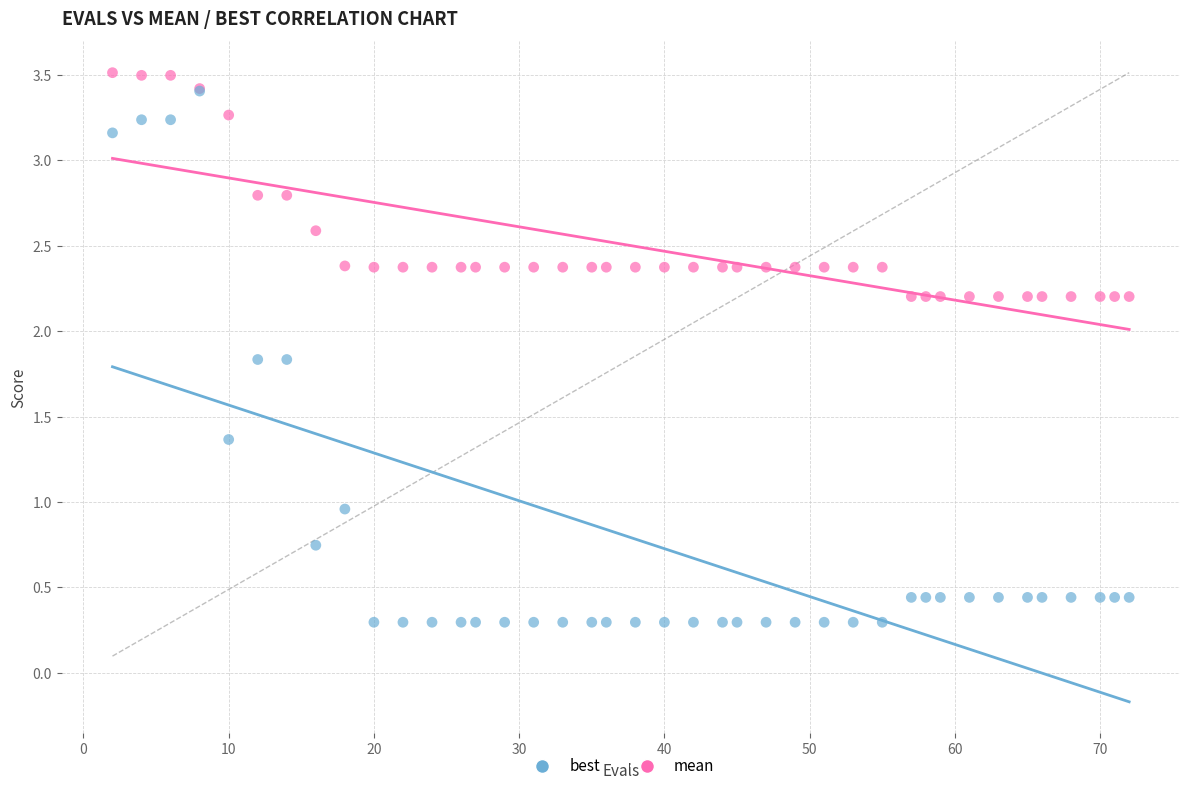

What are all the series names shown in the legend?

best, mean